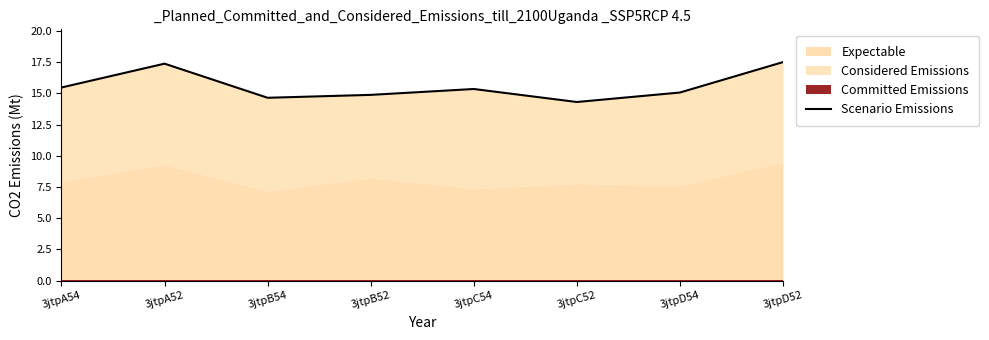

How many points are higher than both their immediate neighbors (excluding endpoints)?

2